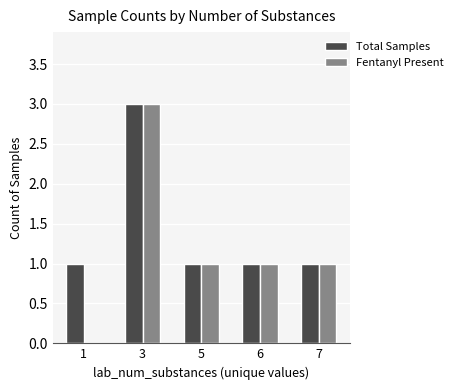

Count the number of data series in this chart.

2